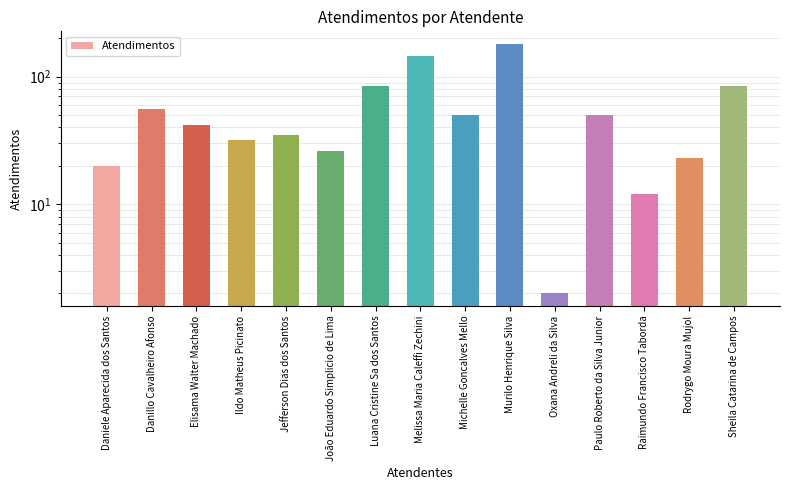

Are the bars grouped side by side (vs. stacked)?

No